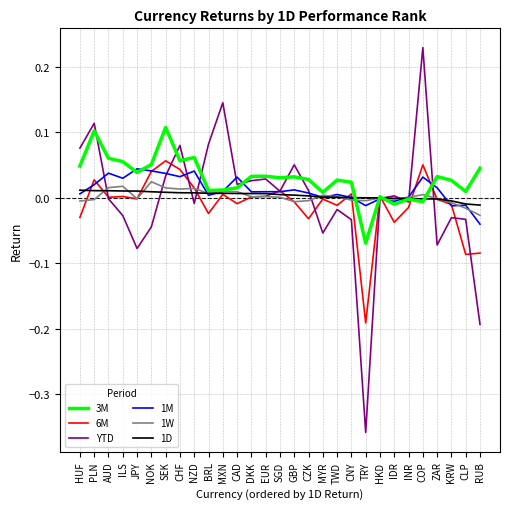

Is the value of 1W at CAD greater than the value of YTD at MYR?

Yes